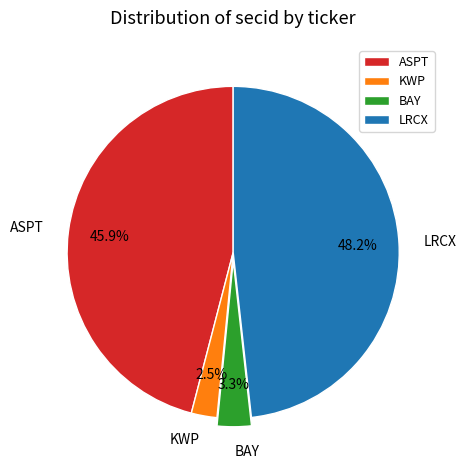

How many slices are in this pie chart?

4